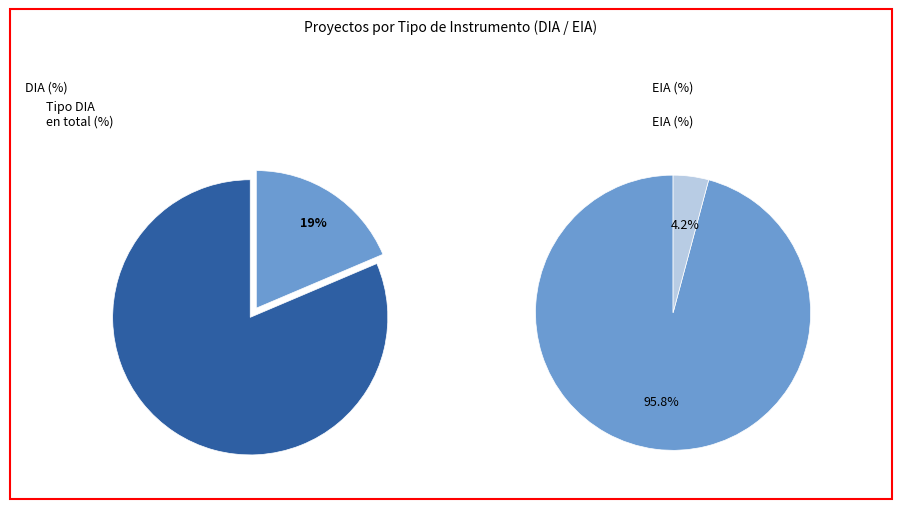

Which slice represents more than half of the pie?

DIA